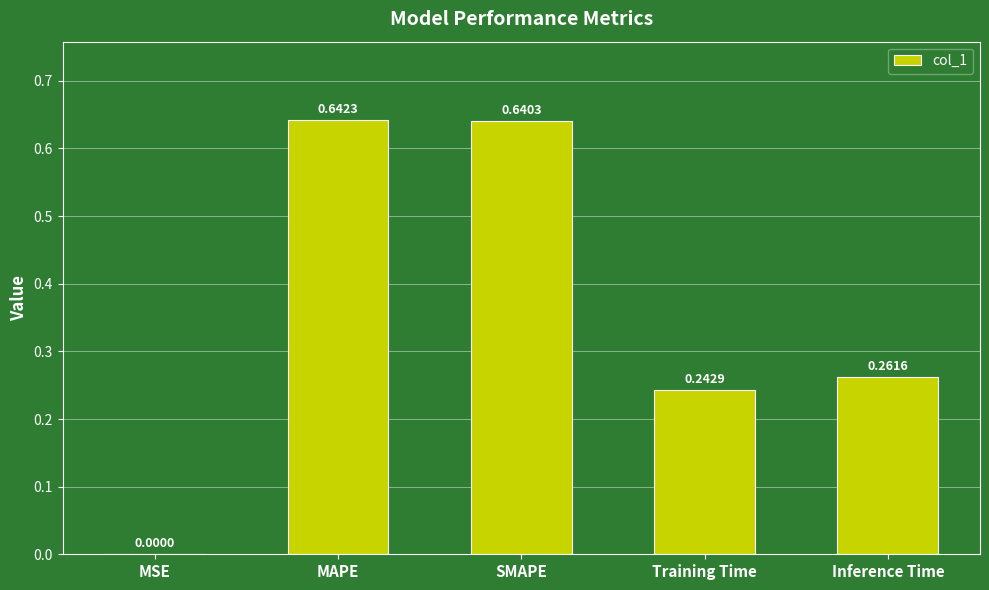

What is the sum of all values?

1.8